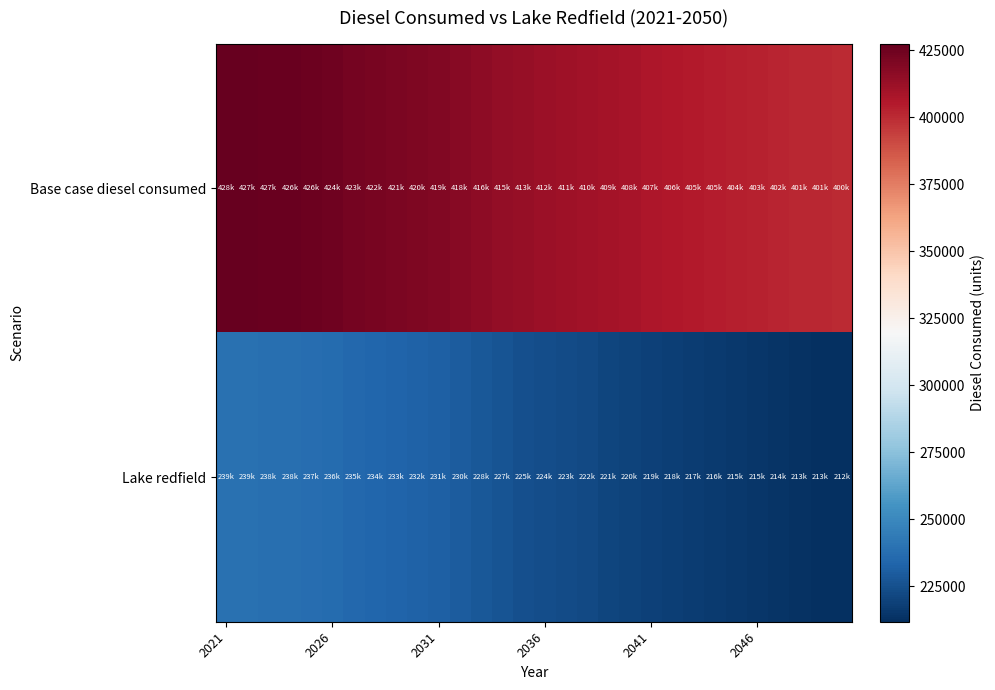

Rank the series by their average value, from highest to lowest.

Base case diesel consumed, Lake redfield